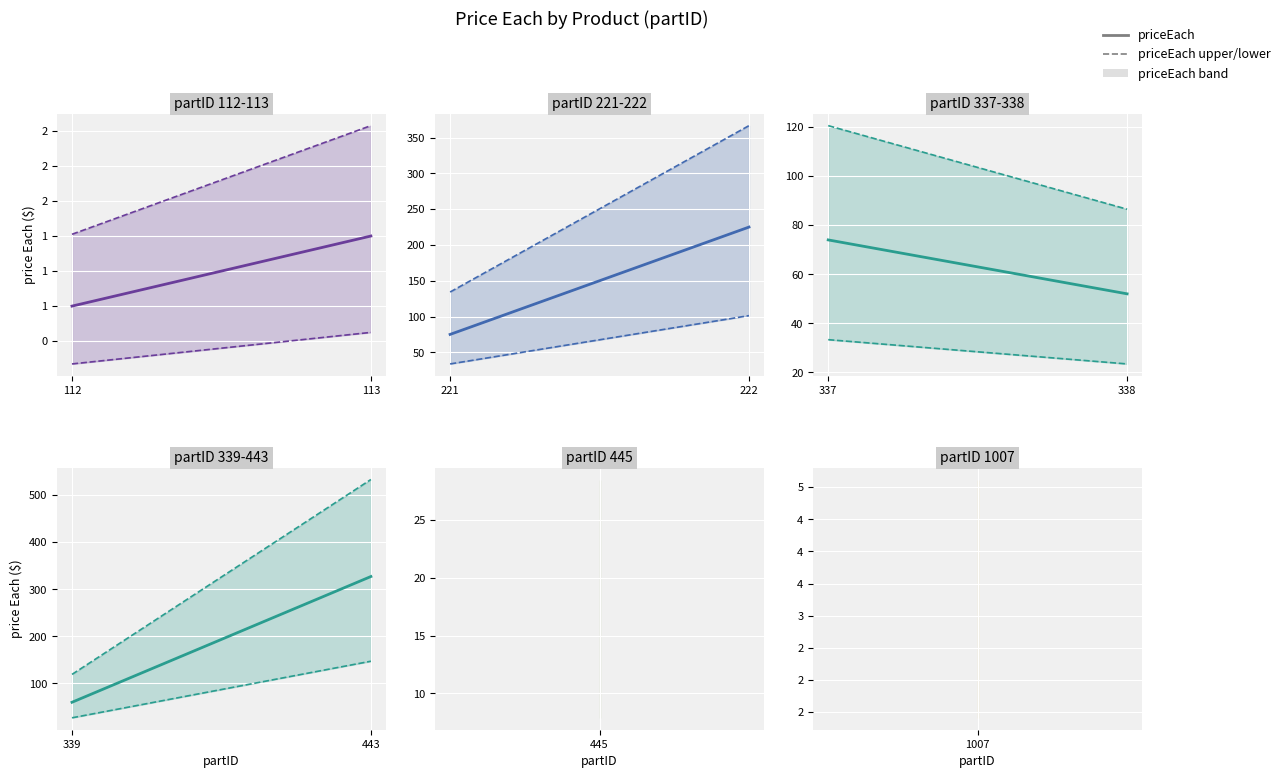

Which category has the highest value across all series?

443